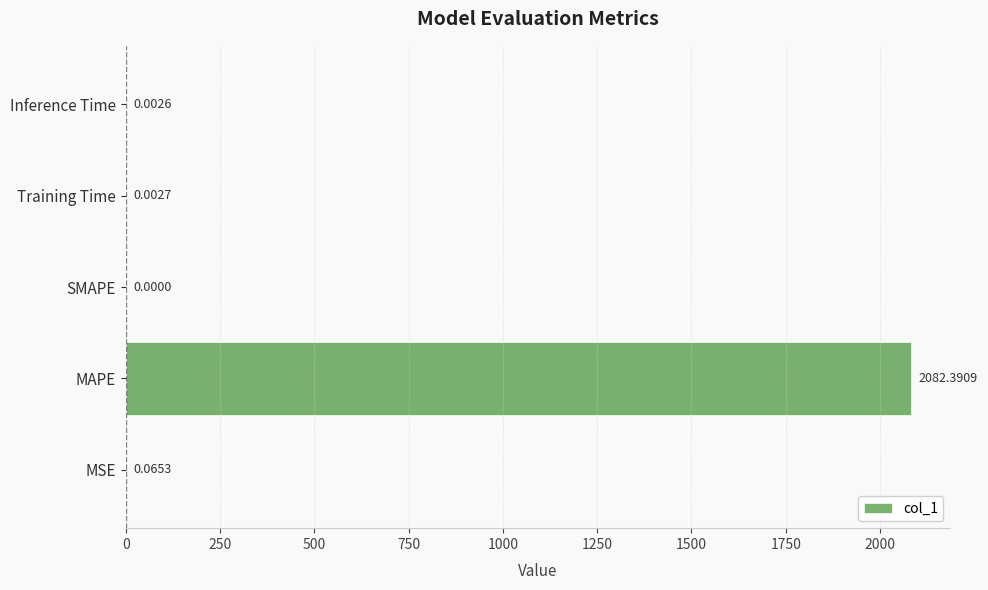

Which label corresponds to the largest value in the chart?

MAPE